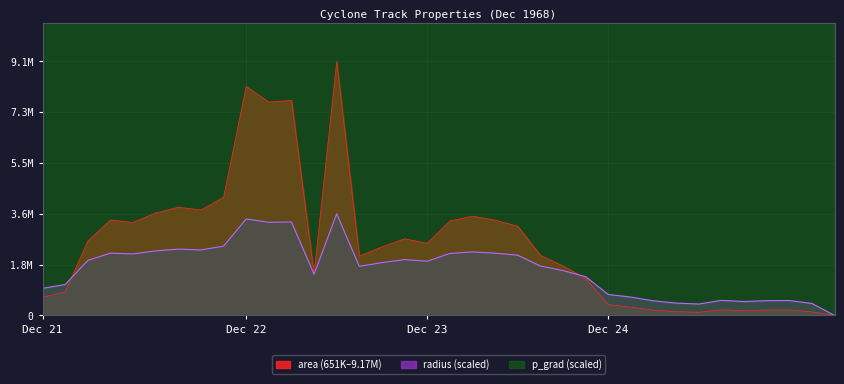

What is the total value across all series at 21?

138201740.9